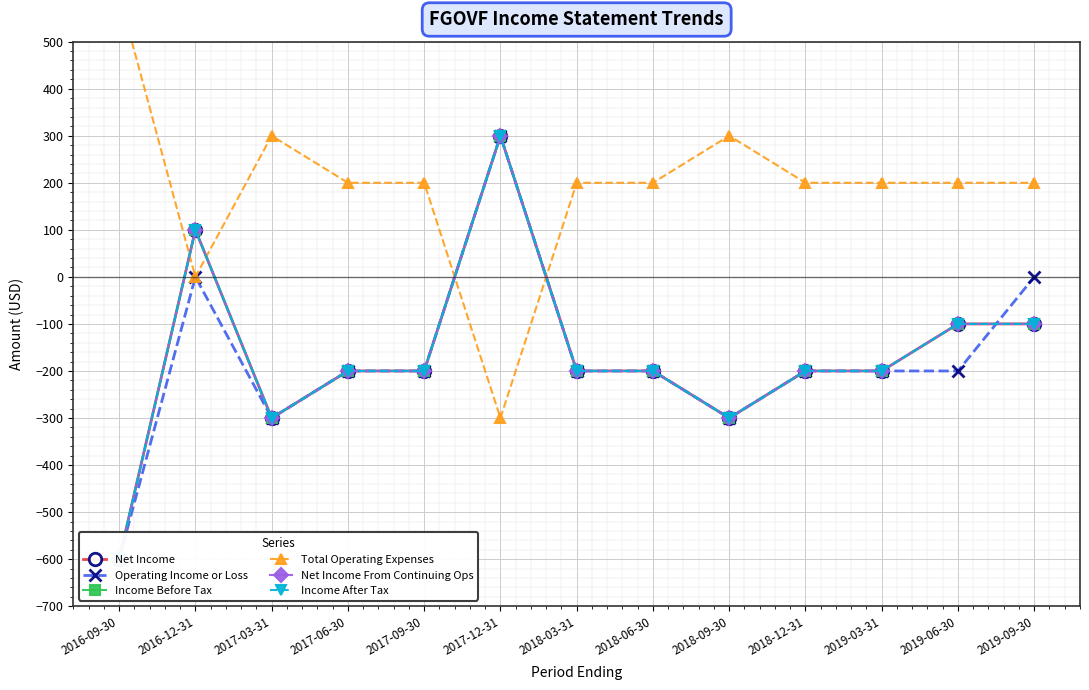

How many data points does each series have?

13